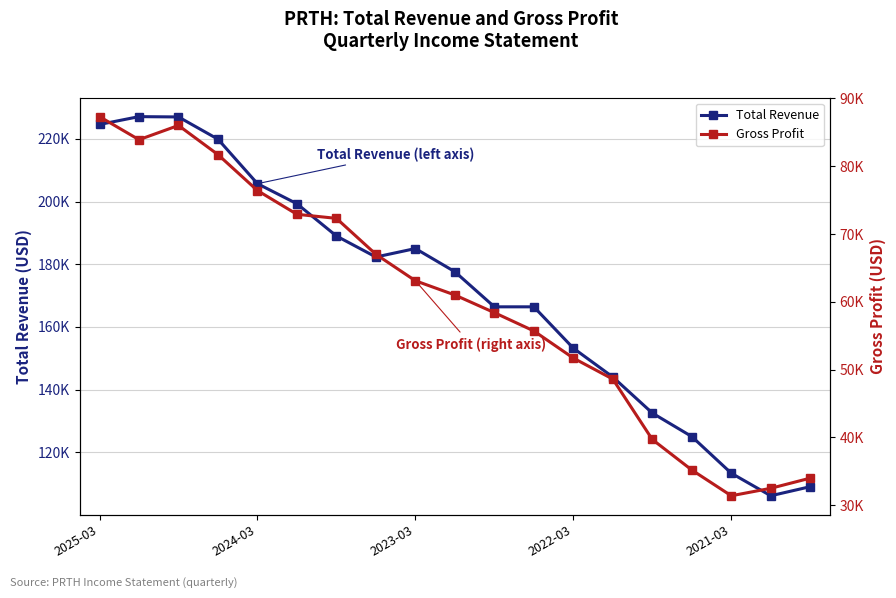

Which series changed the most between 2024-03 and 13?

Total Revenue